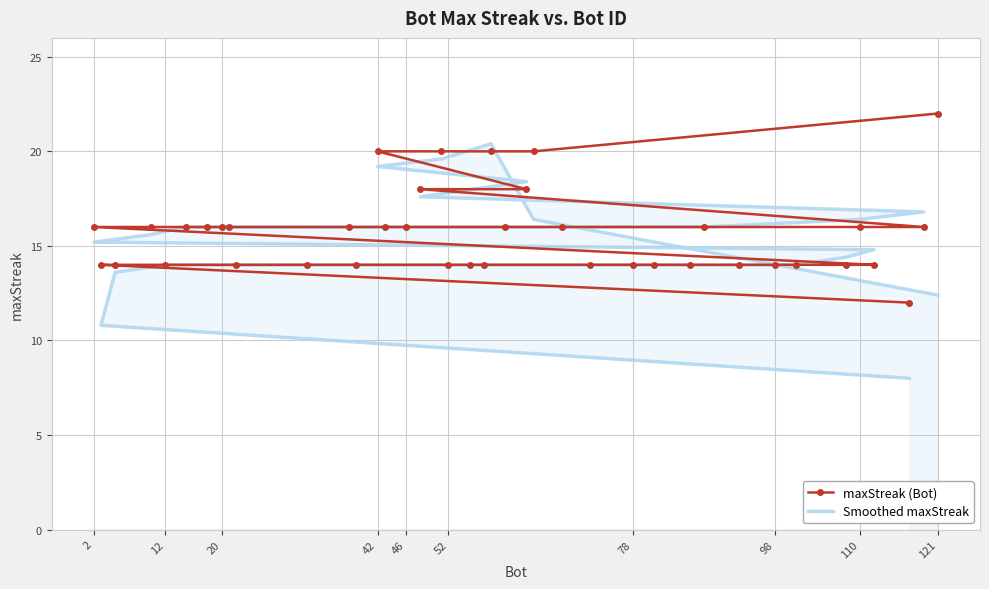

After their last crossing, which series has the higher values: Smoothed maxStreak or maxStreak (Bot)?

maxStreak (Bot)